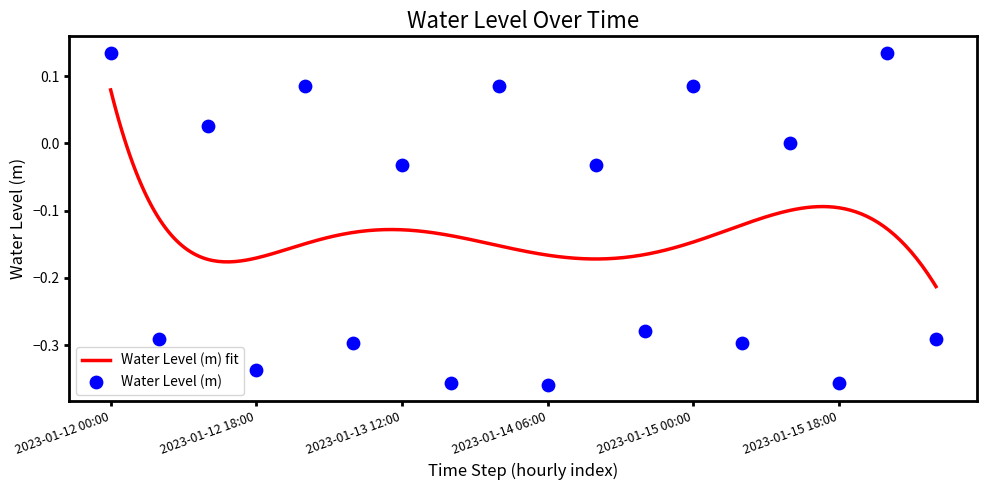

What is the change in value from 2023-01-13 06:00 to 2023-01-15 12:00?

+0.3